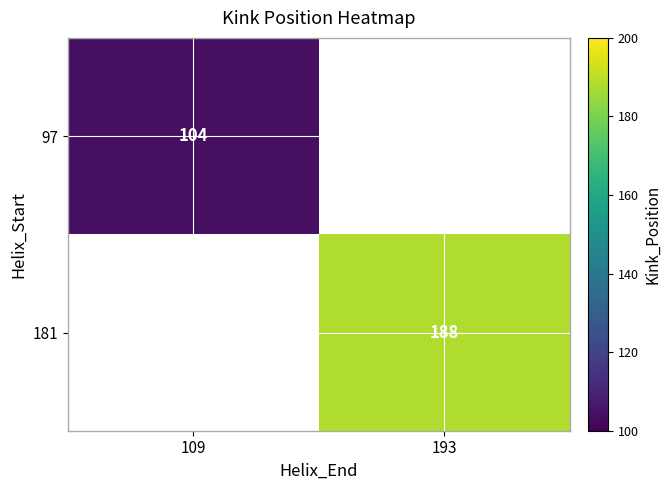

Is the value of 97 at 109 greater than the value of 181 at 193?

No